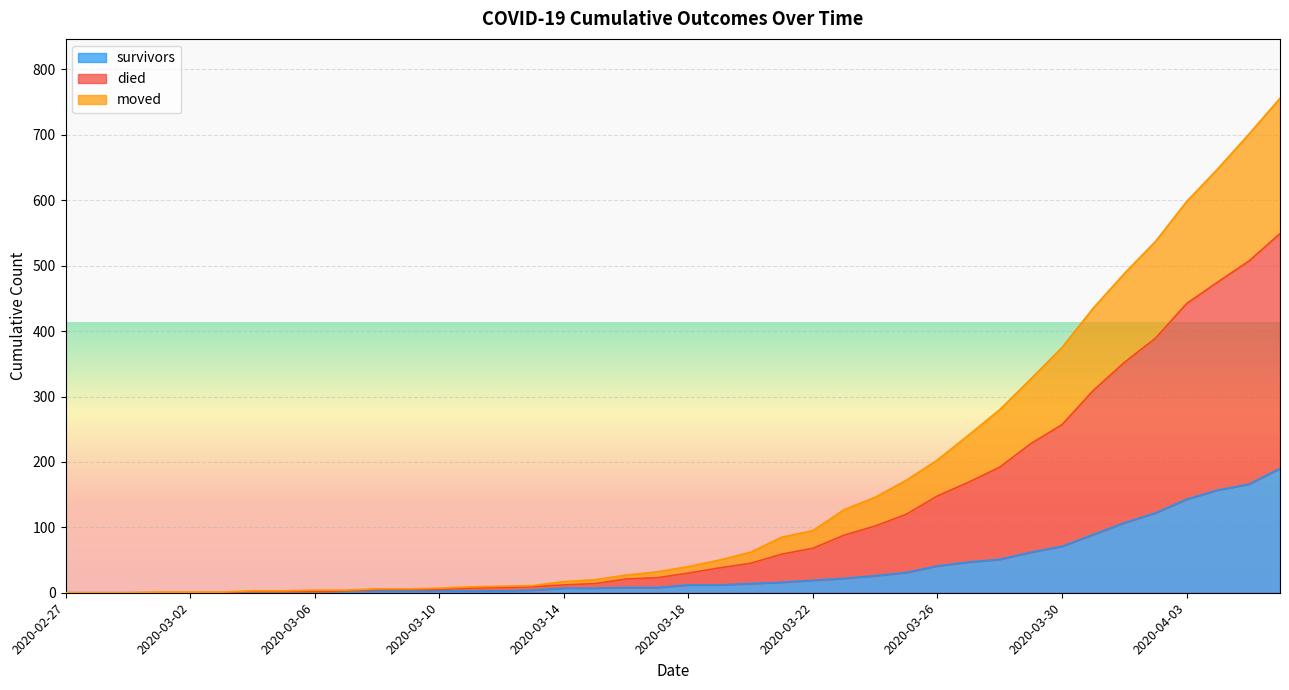

Does the chart display data point markers on the line(s)?

No